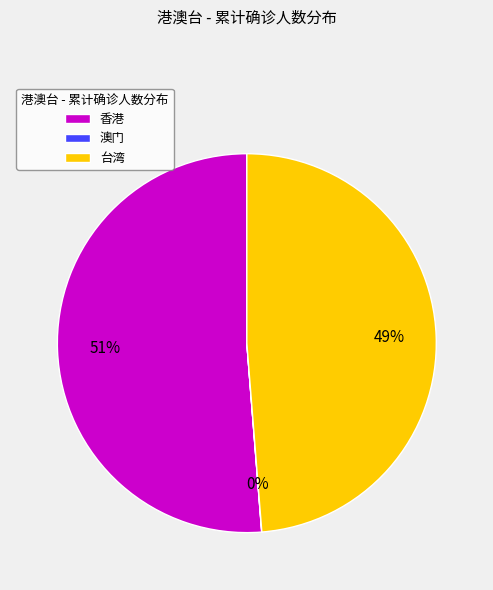

Is it true that 香港 is 46% of the pie?

False